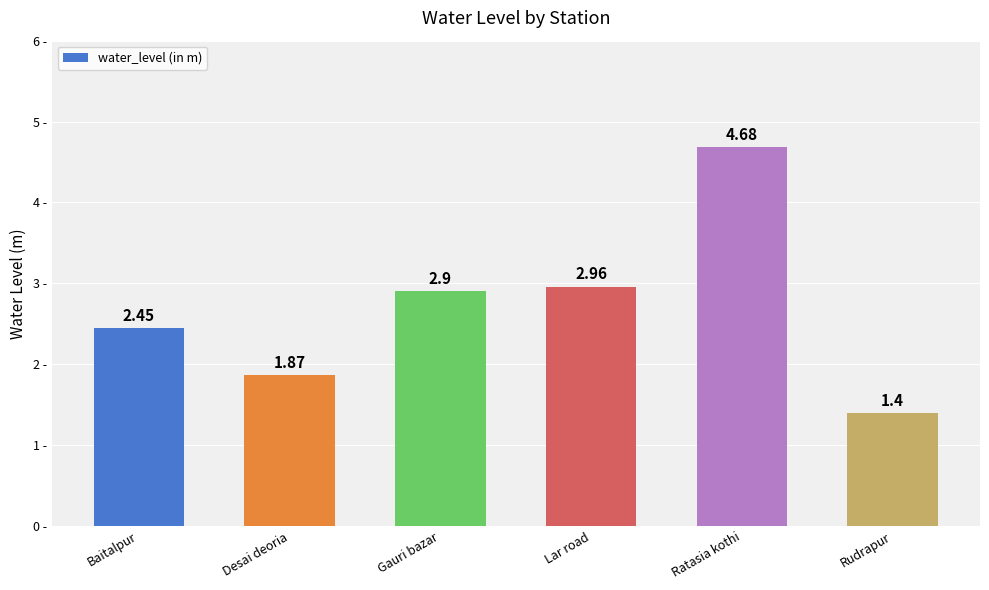

What is the sum of the values at Lar road and Baitalpur?

5.4